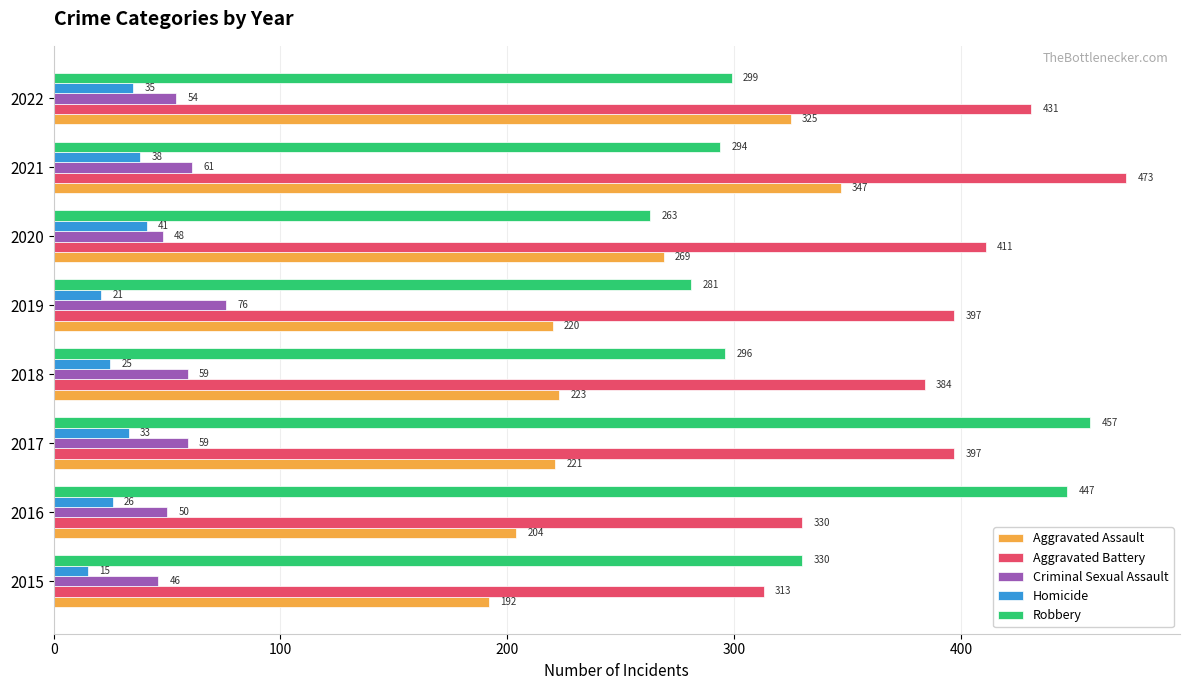

What is the sum of all Robbery values?

2667